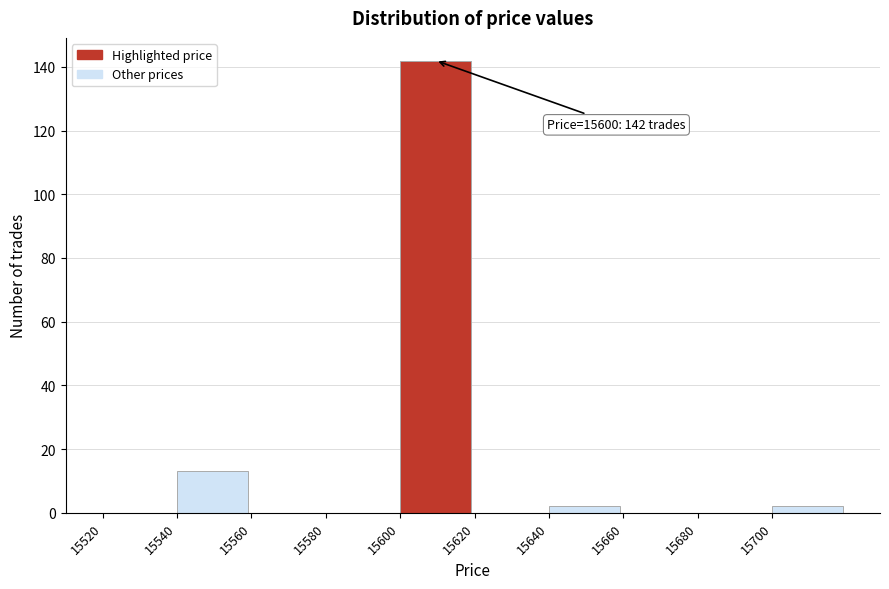

Over which range of the x-axis is the bar tallest?

15600 to 15620